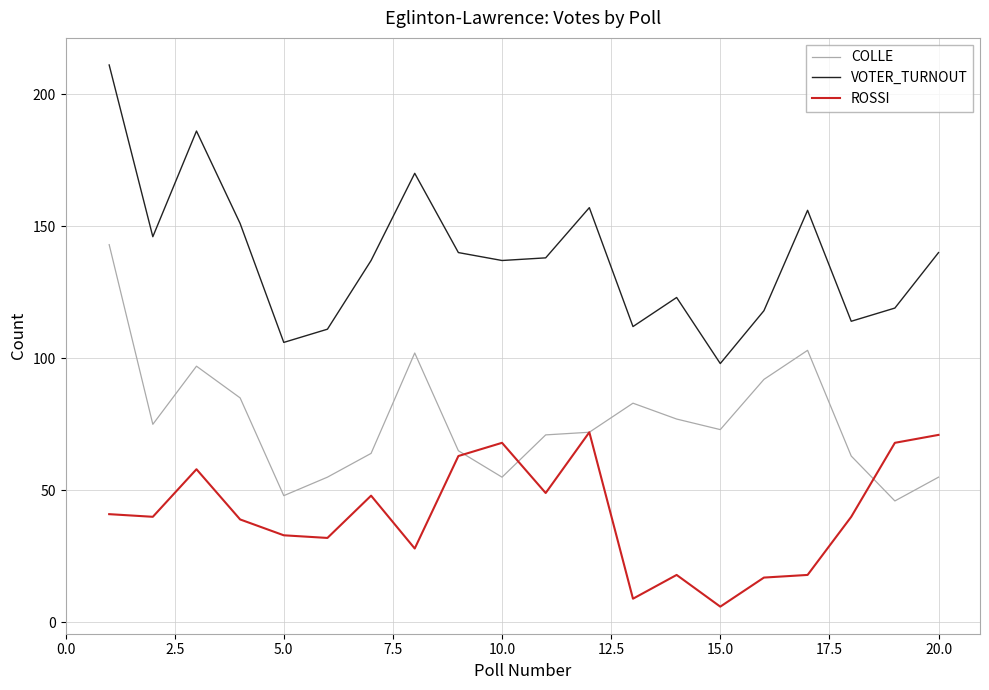

List the series in order of their overall mean, lowest first.

ROSSI, COLLE, VOTER_TURNOUT